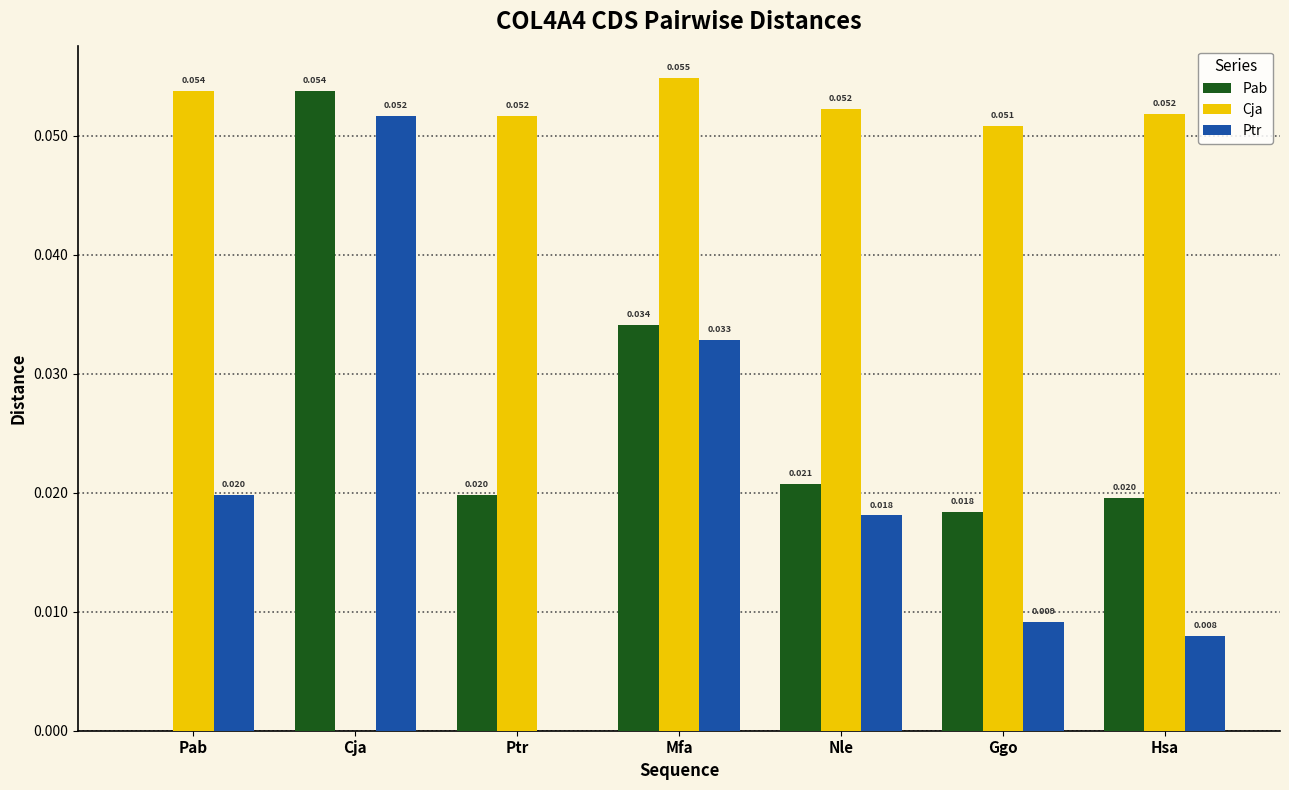

At which category is the sum across all series the highest?

Mfa